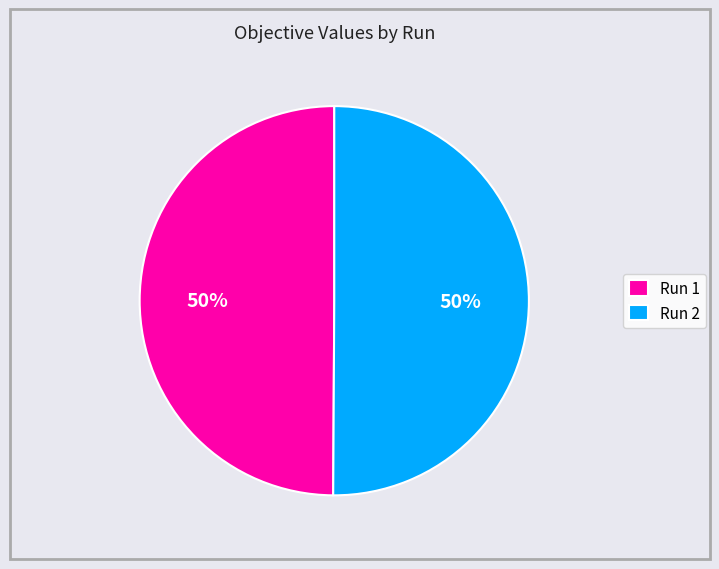

True or false: Run 2 accounts for 50% of the total.

True